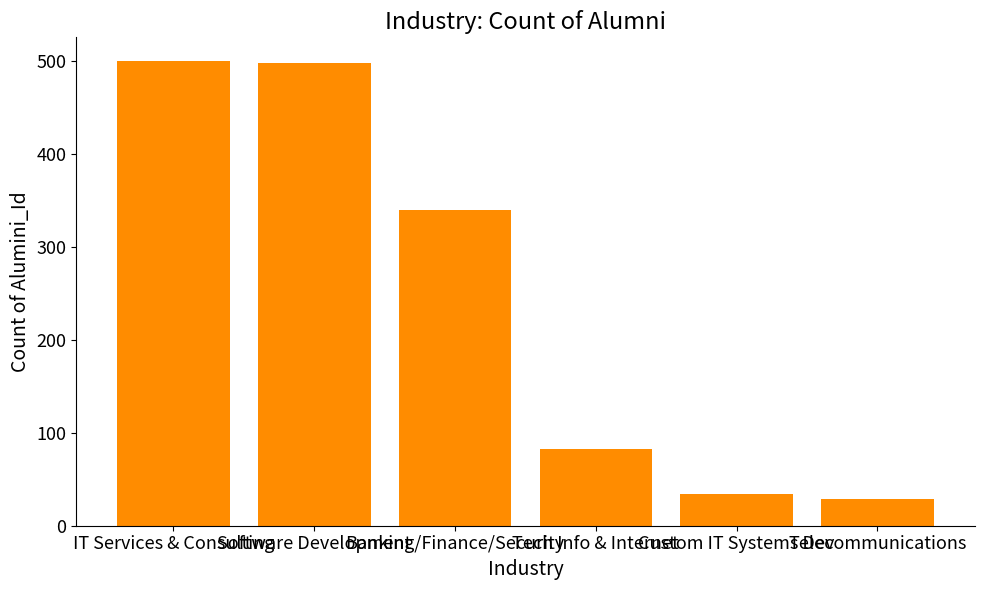

The chart shows a value of 525 at Banking/Finance/Security. True or false?

False